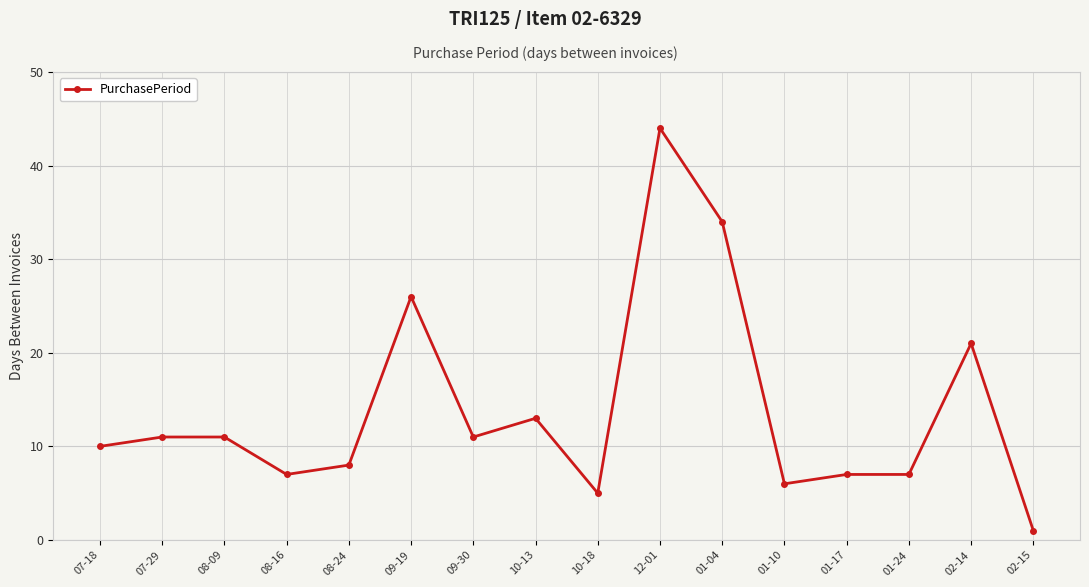

Reading right to left, what are all the values shown in this chart?

02-15=1	02-14=21	01-24=7	01-17=7	01-10=6	01-04=34	12-01=44	10-18=5	10-13=13	09-30=11	09-19=26	08-24=8	08-16=7	08-09=11	07-29=11	07-18=10